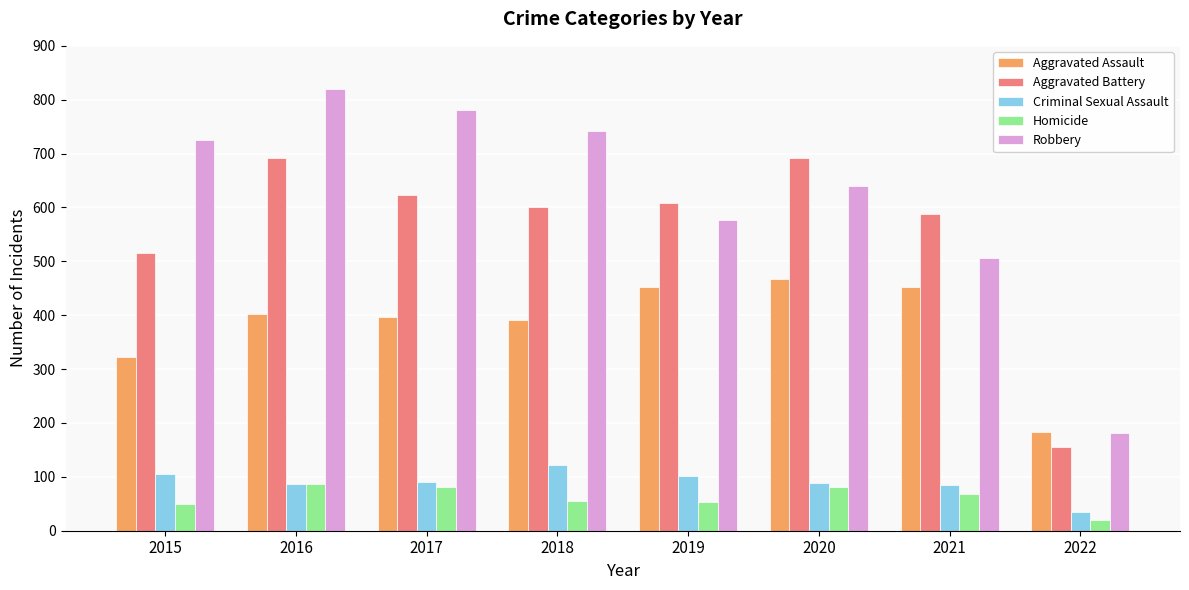

What are all the series names shown in the legend?

Aggravated Assault, Aggravated Battery, Criminal Sexual Assault, Homicide, Robbery